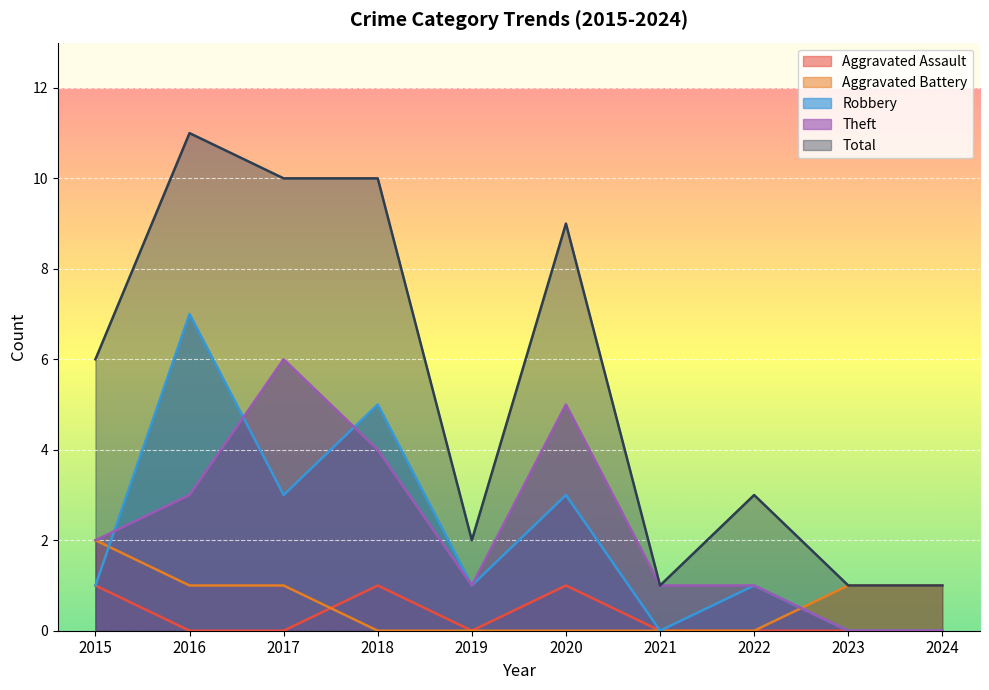

Reading left to right, transcribe all the data shown in this chart.

Aggravated Assault: 2015=1	2016=0	2017=0	2018=1	2019=0	2020=1	2021=0	2022=0	2023=0	2024=0
Aggravated Battery: 2015=2	2016=1	2017=1	2018=0	2019=0	2020=0	2021=0	2022=0	2023=1	2024=1
Robbery: 2015=1	2016=7	2017=3	2018=5	2019=1	2020=3	2021=0	2022=1	2023=0	2024=0
Theft: 2015=2	2016=3	2017=6	2018=4	2019=1	2020=5	2021=1	2022=1	2023=0	2024=0
Total: 2015=6	2016=11	2017=10	2018=10	2019=2	2020=9	2021=1	2022=3	2023=1	2024=1